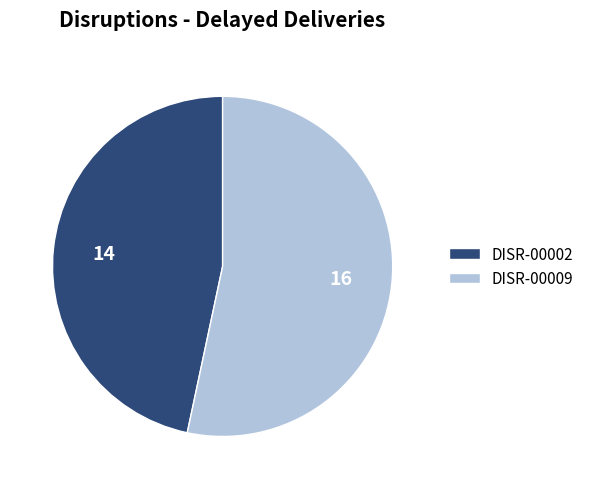

Is there a majority slice in this chart?

Yes